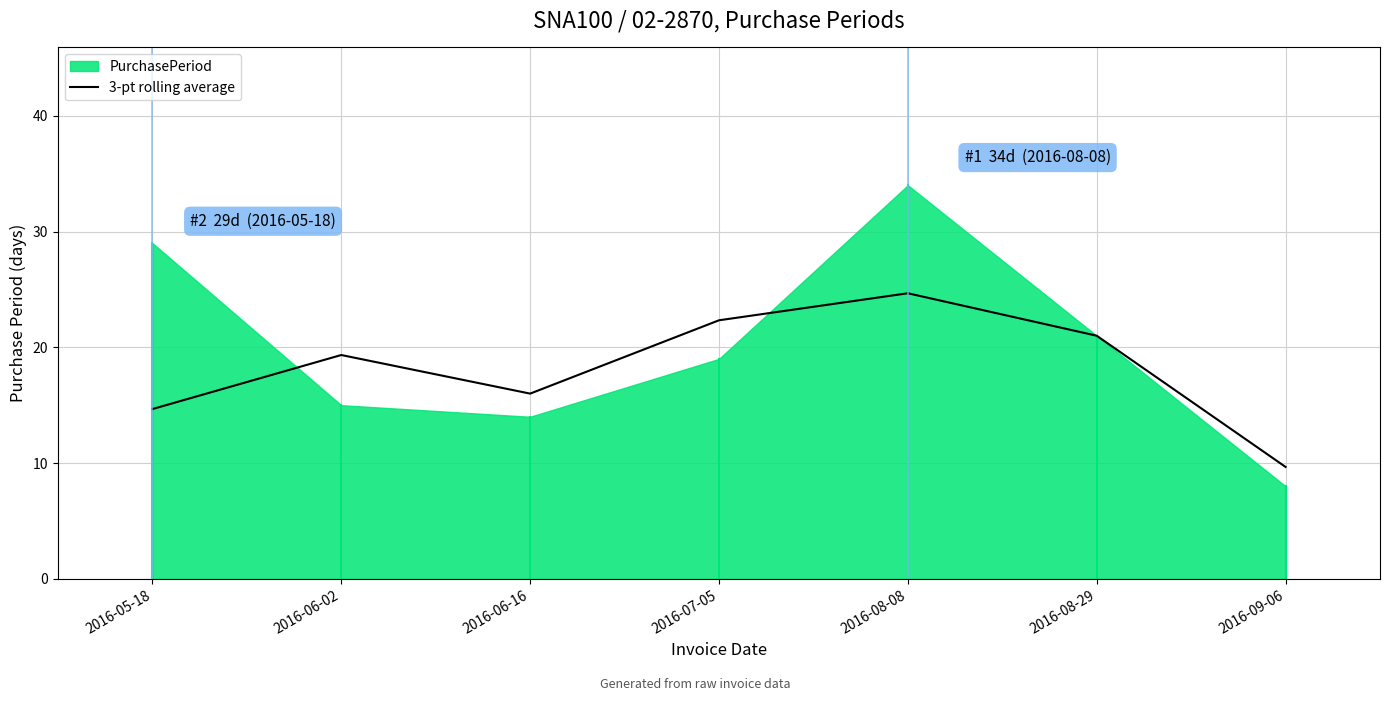

Where is 3-pt rolling average nearest to the value 17?

2016-06-16